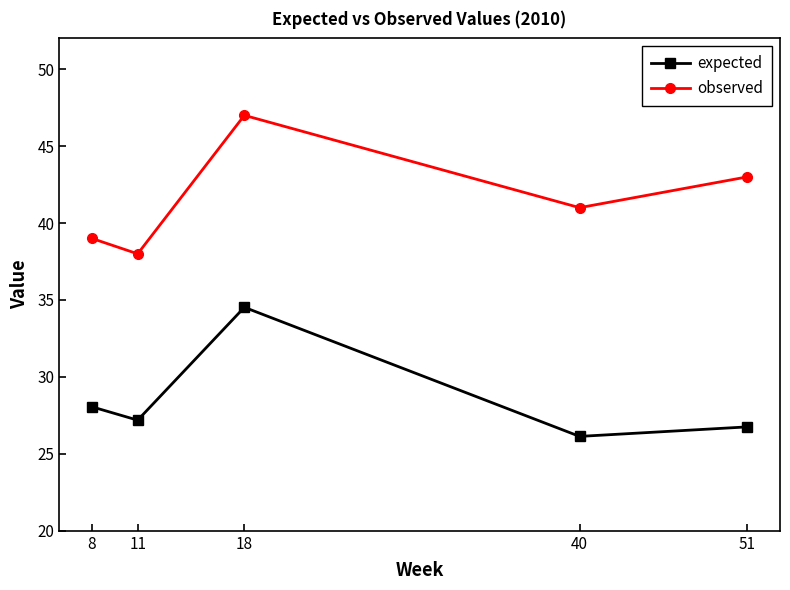

Where is the first local minimum for expected?

11